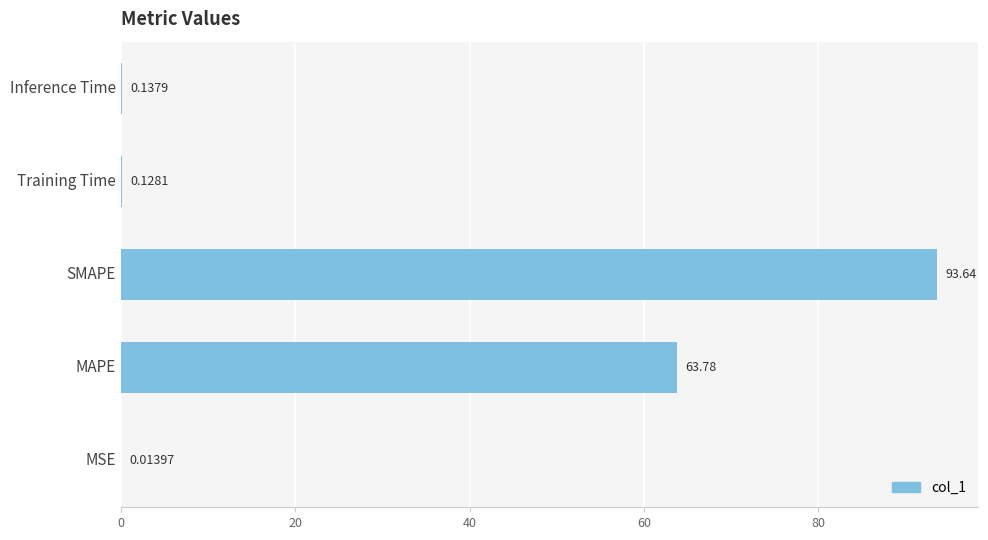

Count the number of categories in the chart.

5